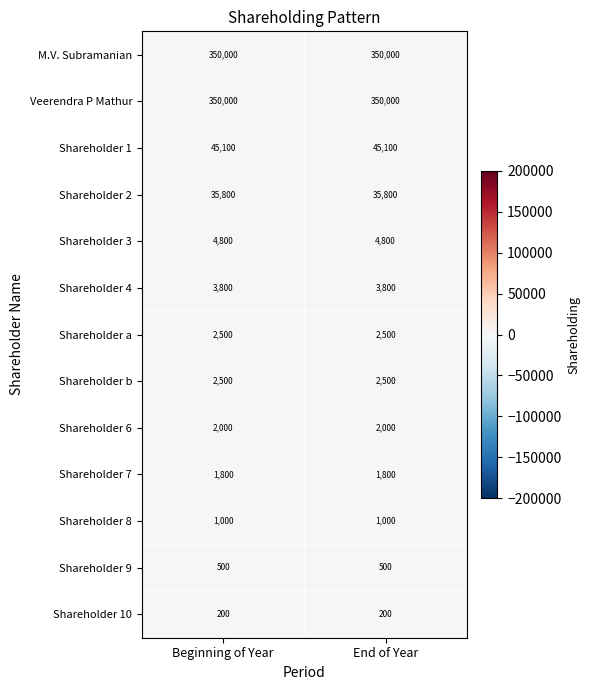

What is the minimum value for Veerendra P Mathur?

350000